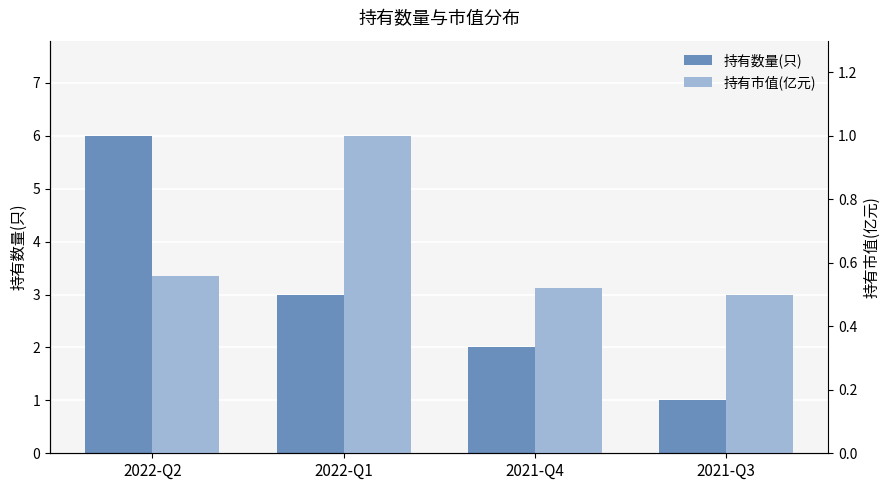

Count the number of data series in this chart.

2